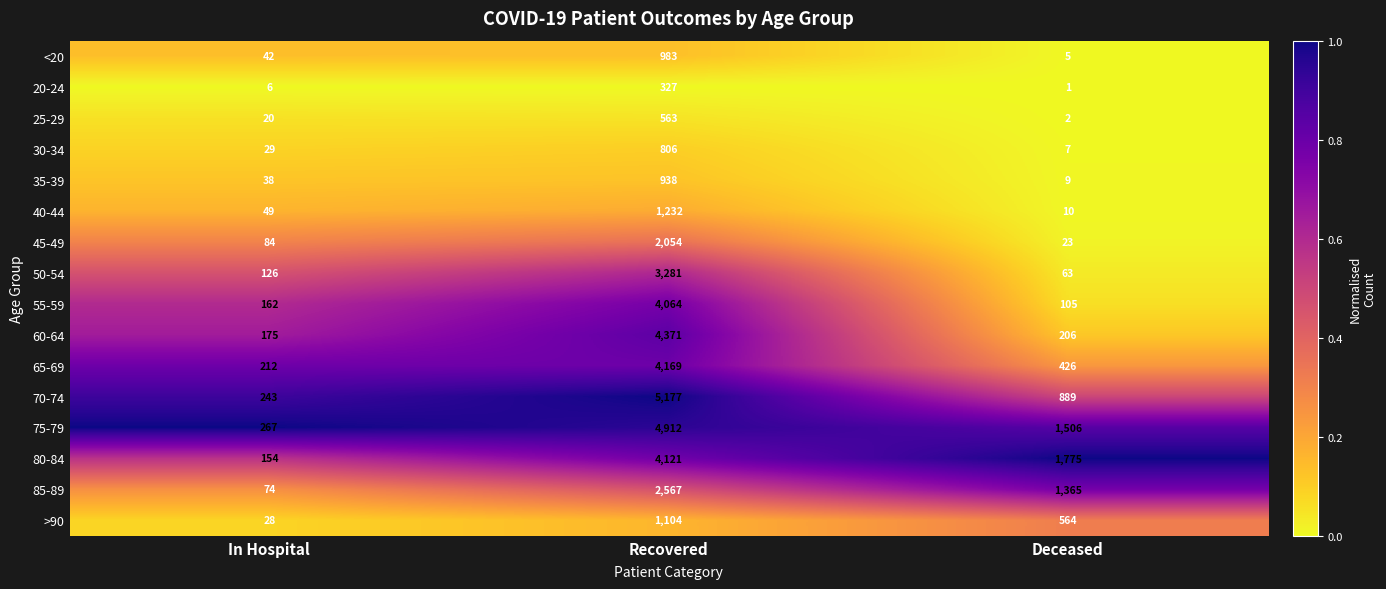

Which series changed the most between In Hospital and Deceased?

80-84